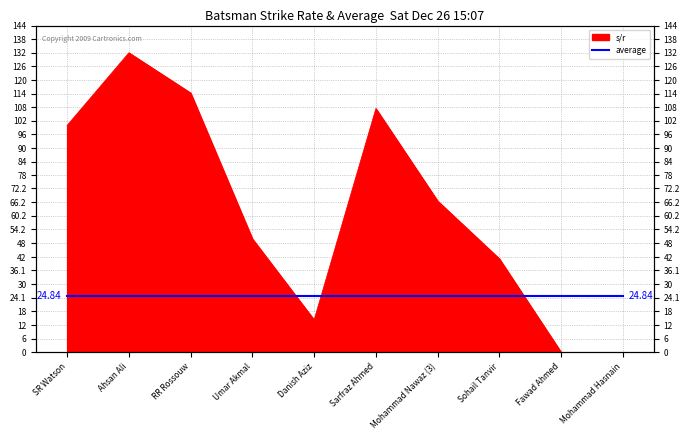

Read the value at Umar Akmal.

50.0